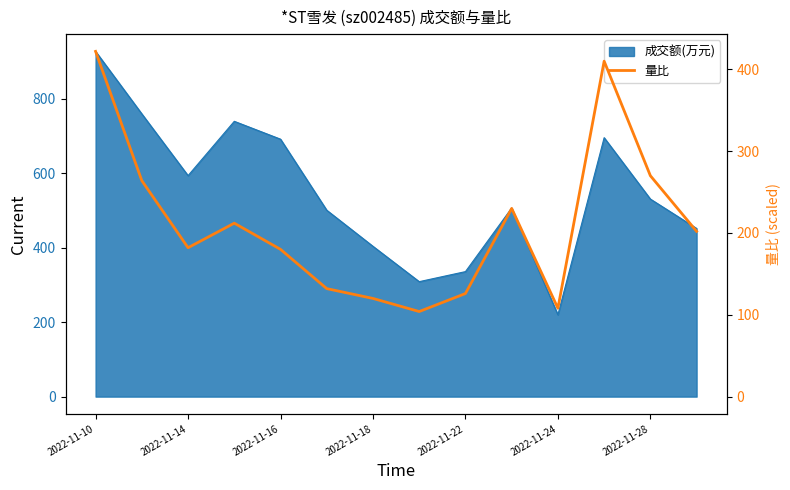

What is the label of the 1st point from the left?

2022-11-10